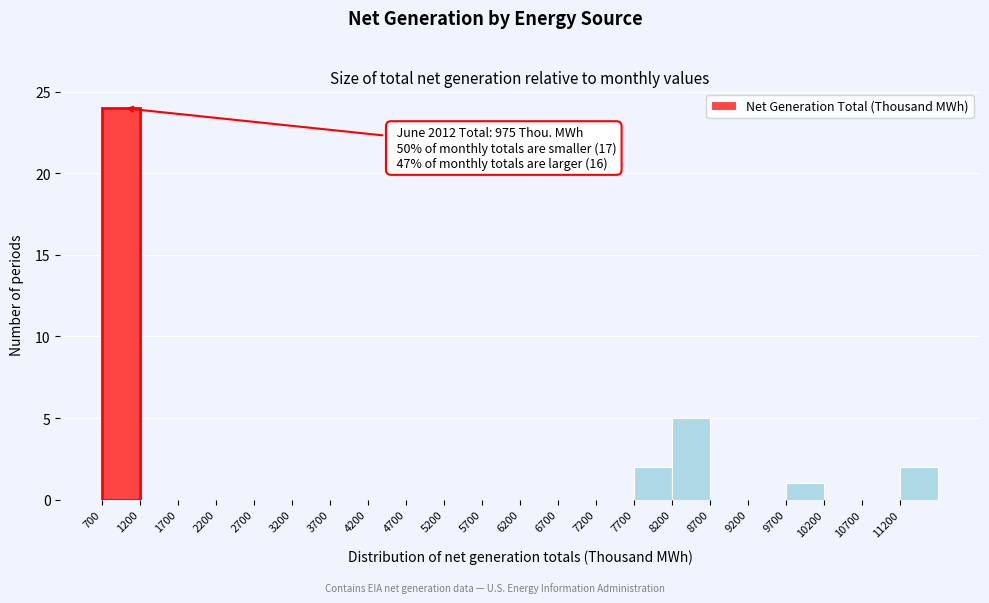

Over which range of the x-axis is the bar tallest?

700 to 1200